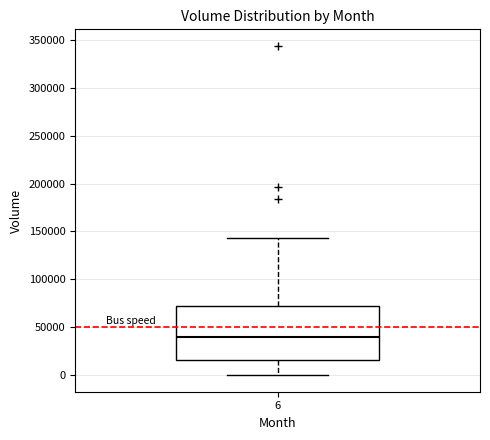

Where does the upper whisker of the box at x = 6 end on the y-axis? The values are not printed on the chart, so give them approximately, as read against the axis.

145000